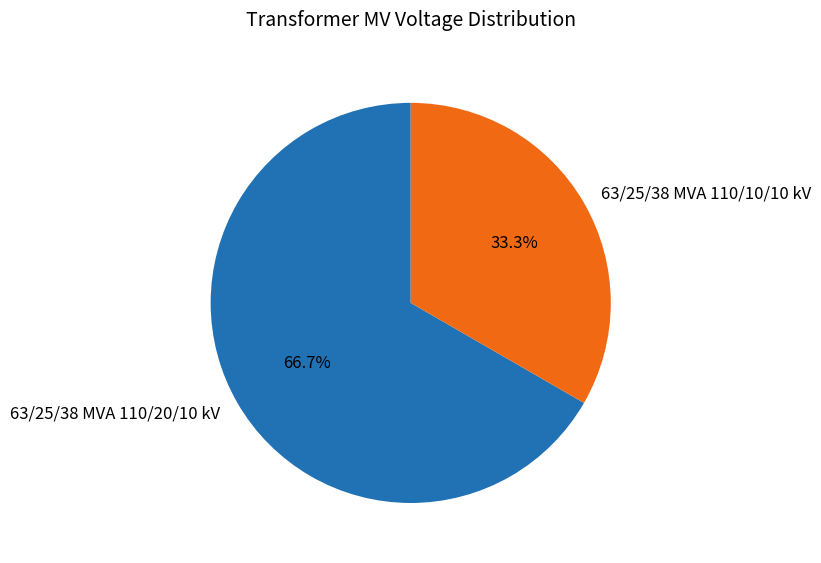

How many segments does this pie chart have?

2